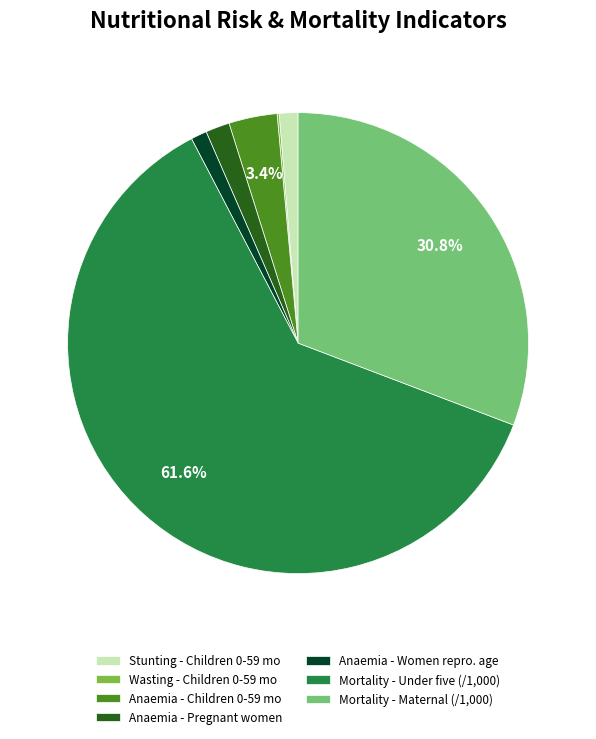

What portion of the pie excludes Mortality - Maternal (/1,000)?

69.2%